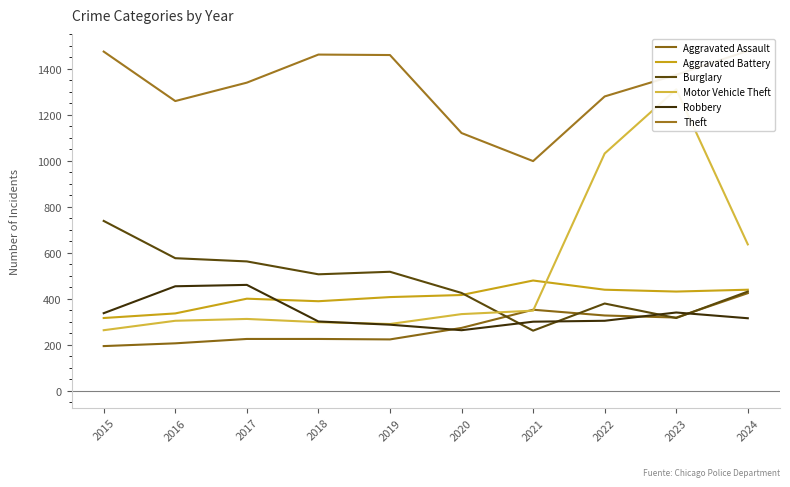

What is the highest value of the Aggravated Assault series?

424